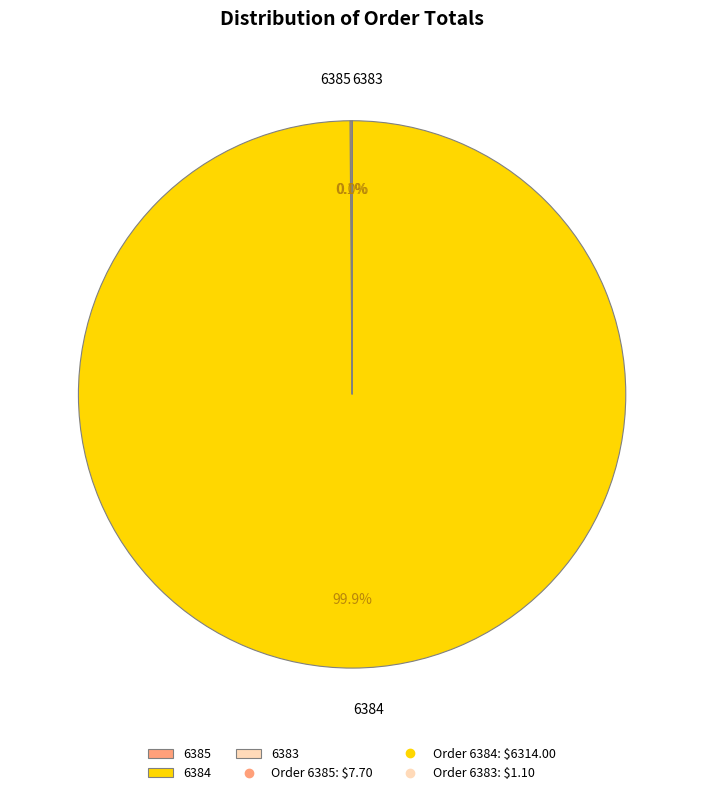

What percentage is NOT represented by 6384?

0.1%